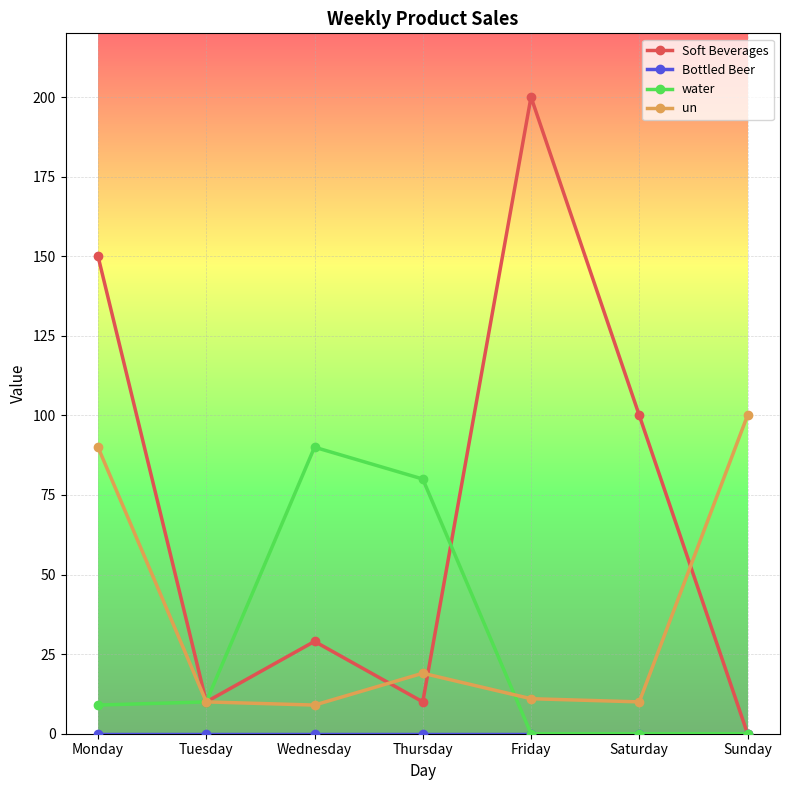

How many categories are shown in the chart?

7